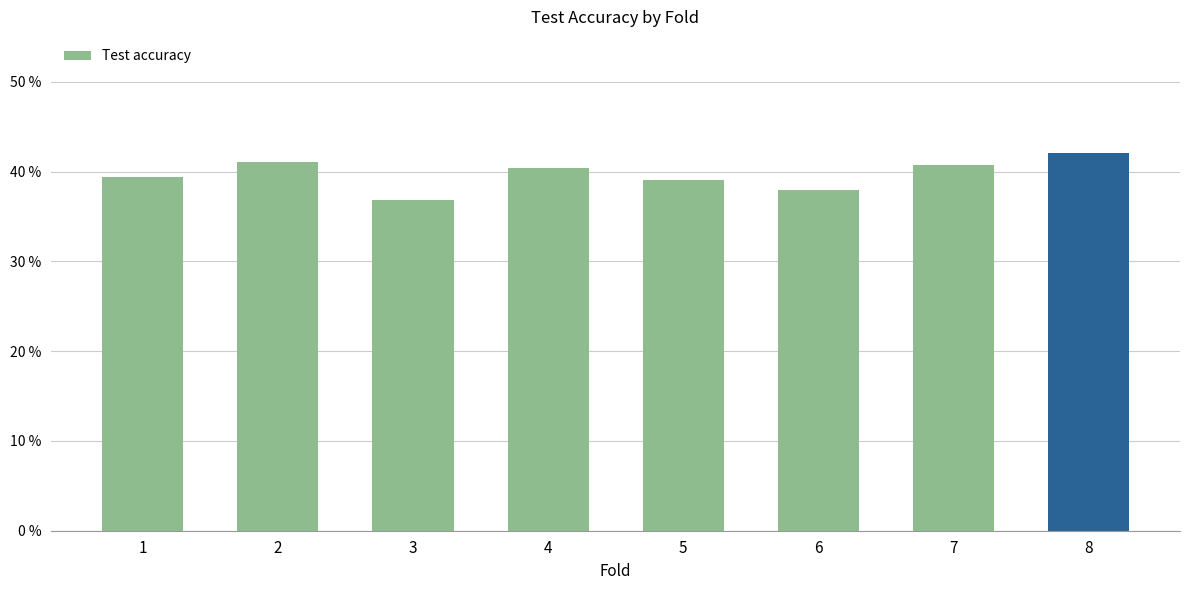

Does the chart contain stacked bars?

No